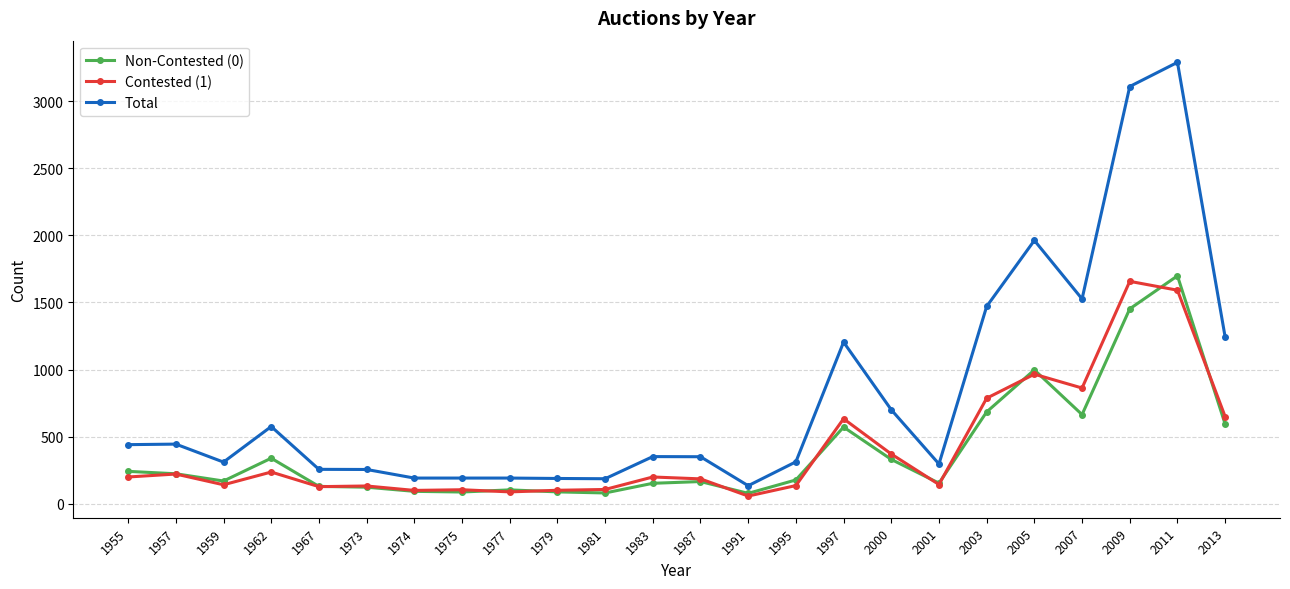

True or false: Non-Contested (0) has more than 1 points higher than both neighbors.

True